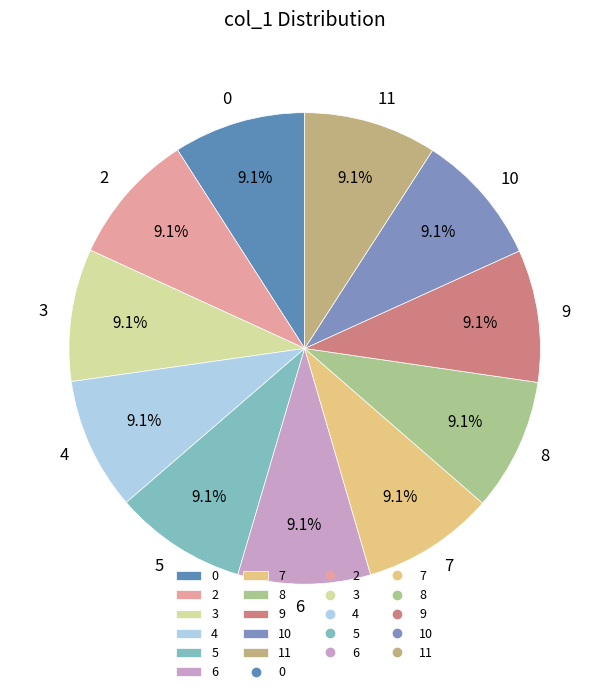

Is the sum of 5 and 8 greater than half?

No